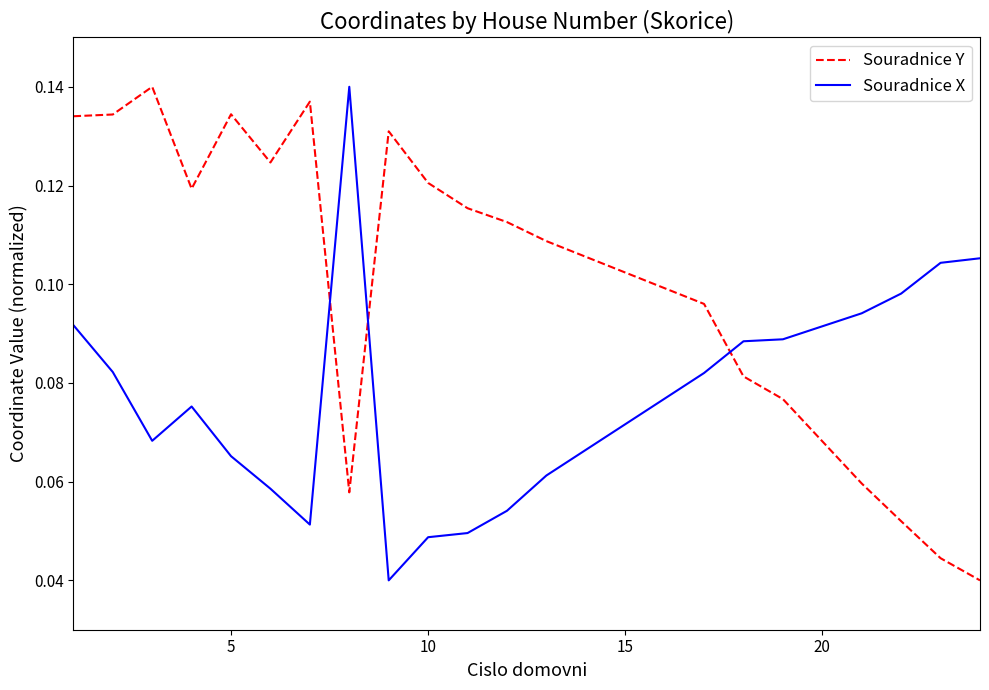

True or false: Souradnice Y and Souradnice X cross at least once.

True